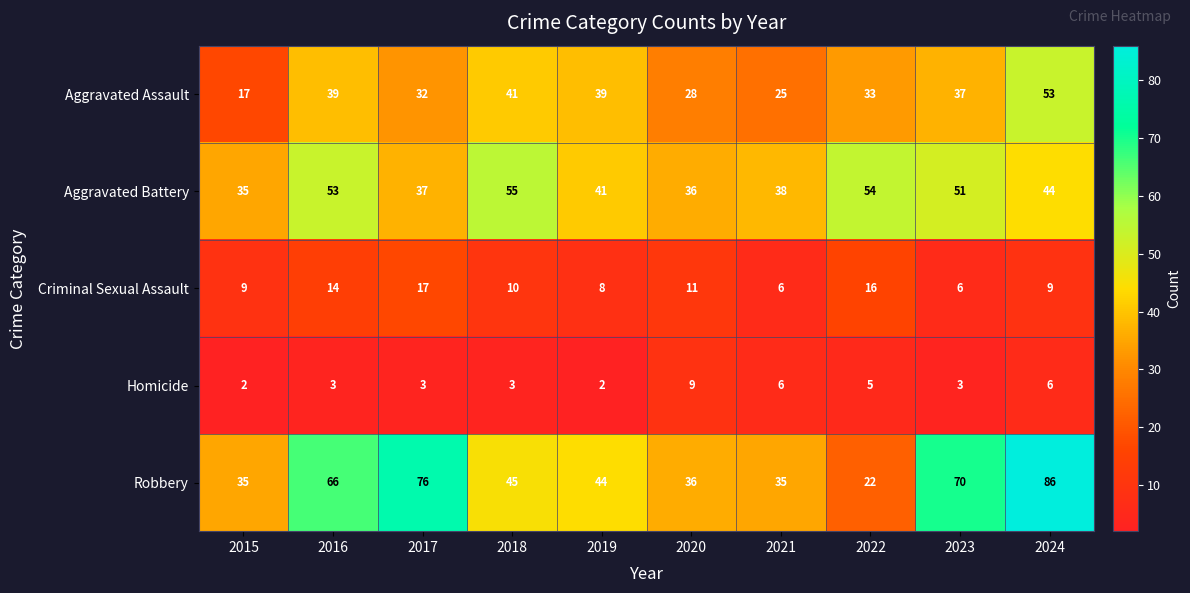

Which series has the widest spread of values?

Robbery